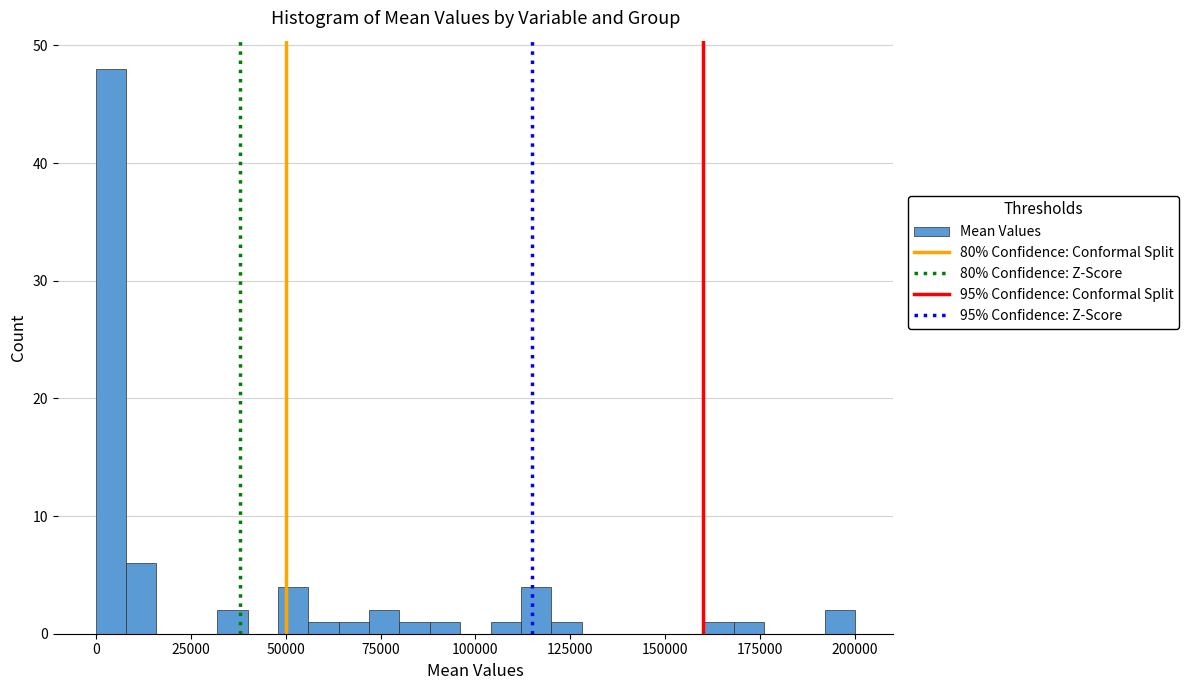

Around what value on the x-axis is the tallest bar? Give the approximate position of its centre, as read against the axis.

5000